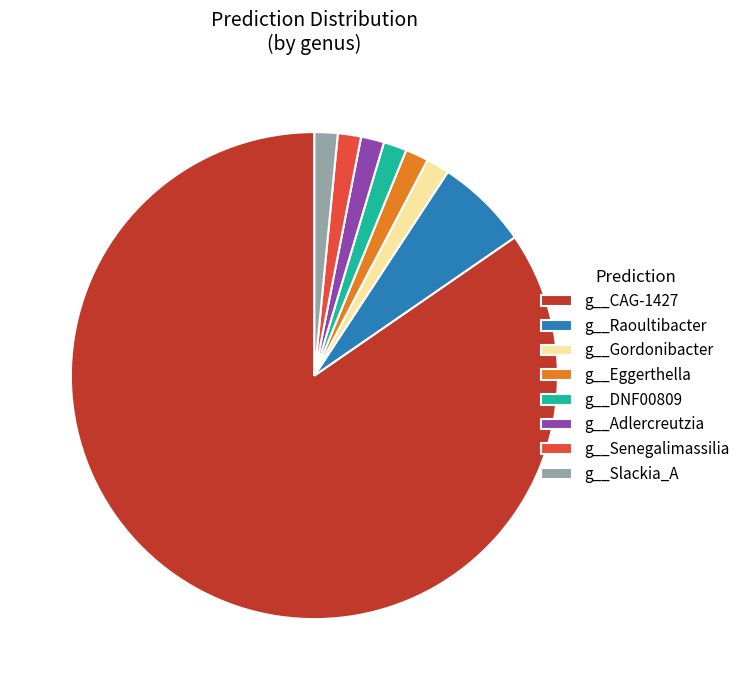

Count the number of slices in the pie.

8